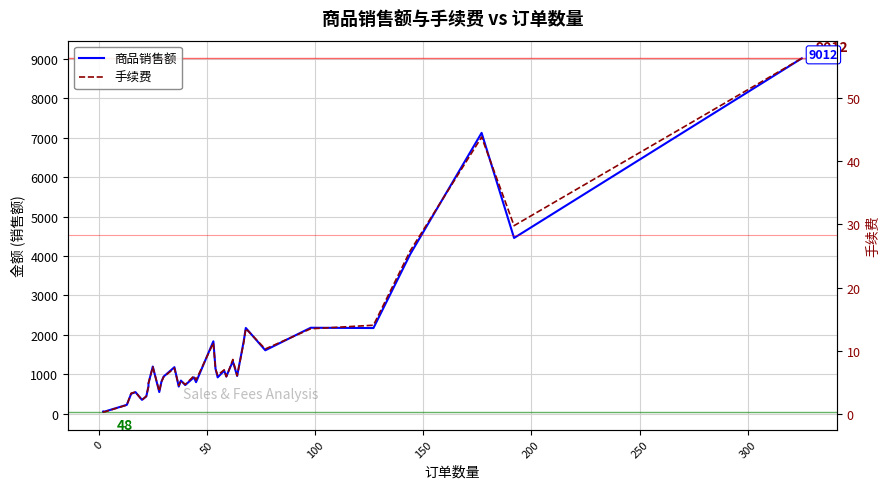

Reading left to right, list all the values displayed in this chart.

商品销售额: 53.8	48.0	60.0	226.5	506.1	549.1	353.5	439.8	697.0	769.4	1198.7	550.9	814.8	942.2	1182.0	689.8	841.0	728.3	924.0	802.0	1837.8	1139.9	923.4	1093.6	944.0	1079.4	1328.5	960.0	1829.6	2176.1	1610.0	2181.2	2174.1	4046.6	7122.6	4457.2	9011.8
手续费: 0.3	0.3	0.3	1.4	3.3	3.5	2.2	2.8	4.3	4.8	7.5	3.6	5.1	5.8	7.2	4.5	5.2	4.7	6.0	5.4	11.2	7.1	6.1	7.0	5.9	6.7	8.6	6.0	11.2	13.5	10.3	13.5	14.0	25.8	43.8	29.8	56.3